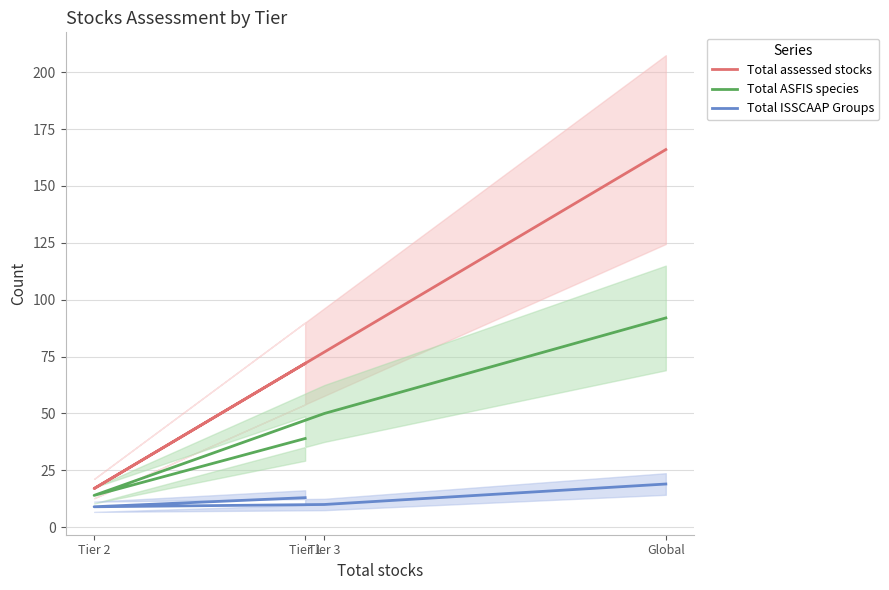

At Tier 2, list the series in order from smallest to largest.

Total ISSCAAP Groups, Total ASFIS species, Total assessed stocks